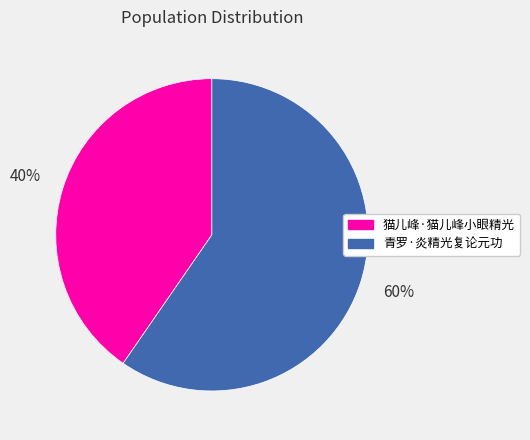

Does 猫儿峰·猫儿峰小眼精光 represent more than half of the total?

No